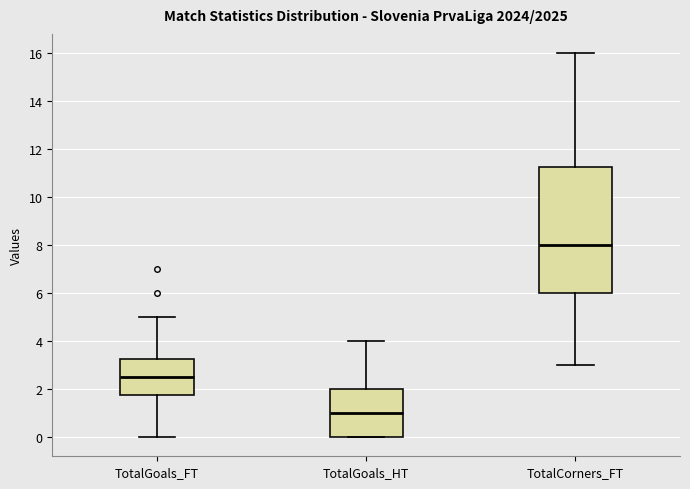

Comparing the boxes themselves (not the whiskers), which one is the tallest?

TotalCorners_FT